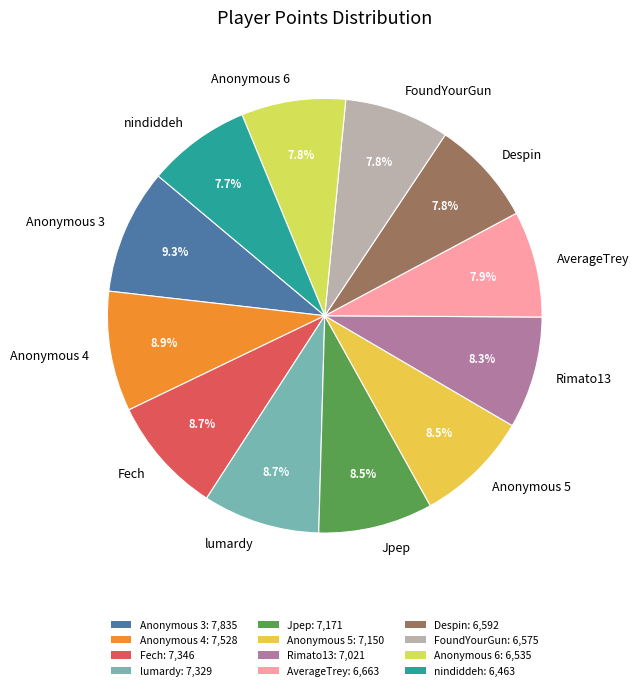

To the nearest percent, what is the combined percentage of Anonymous 5 and Jpep?

17%